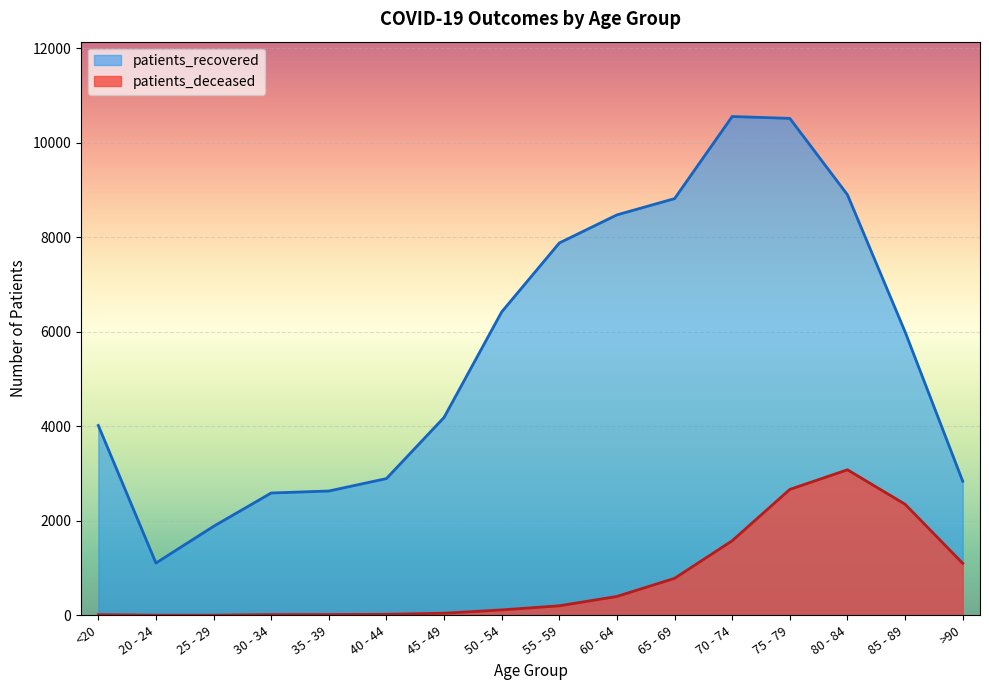

Where is patients_deceased nearest to the value 1541?

70 - 74